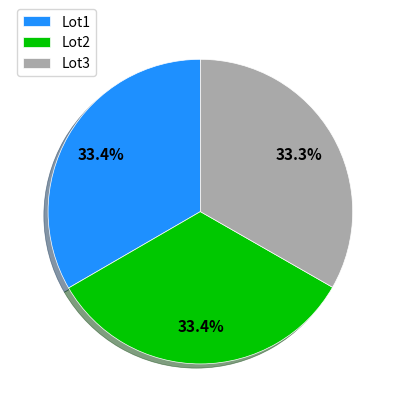

To the nearest percent, what is the average slice percentage?

33%